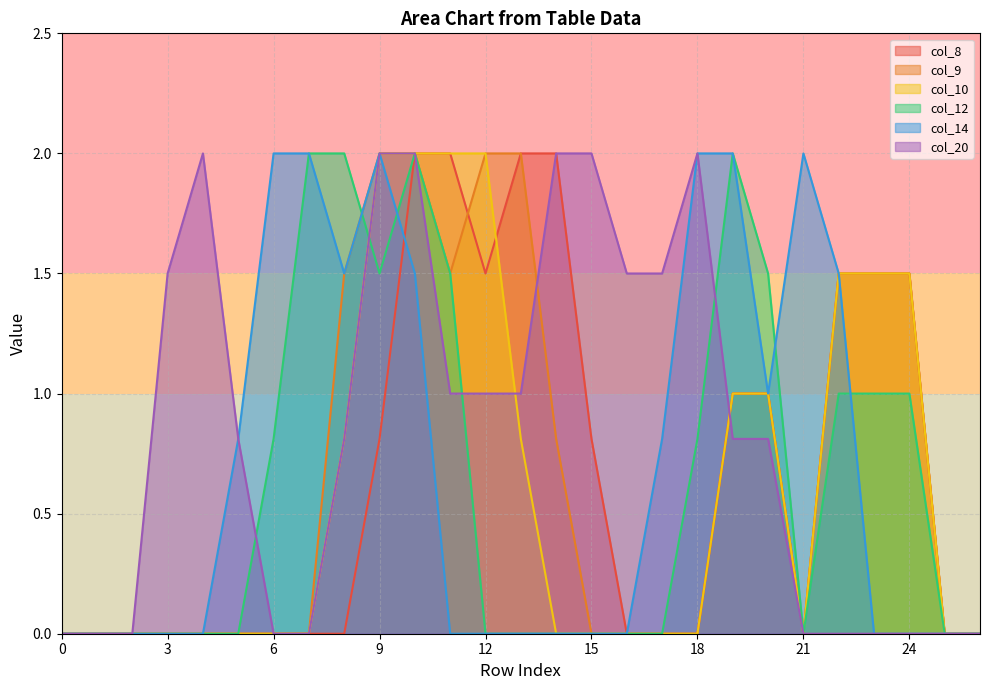

The col_9 series shows 0.0 at 15. True or false?

True